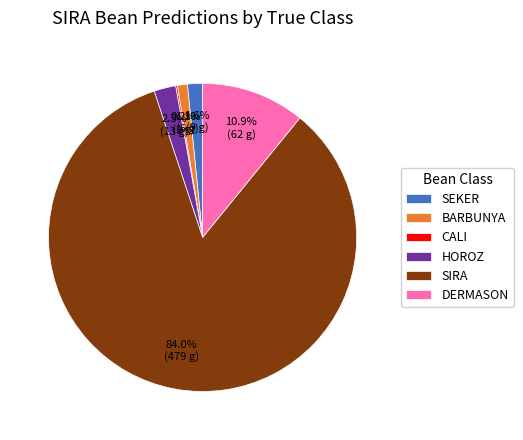

Is SIRA the majority of the pie?

Yes